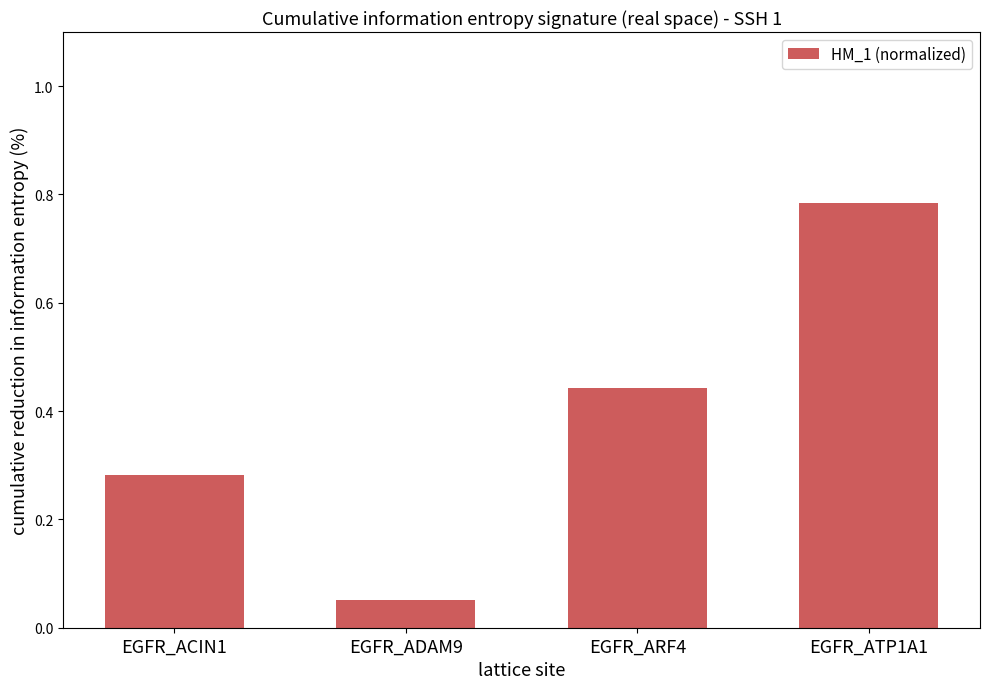

Where is the data nearest to the value 0?

EGFR_ADAM9